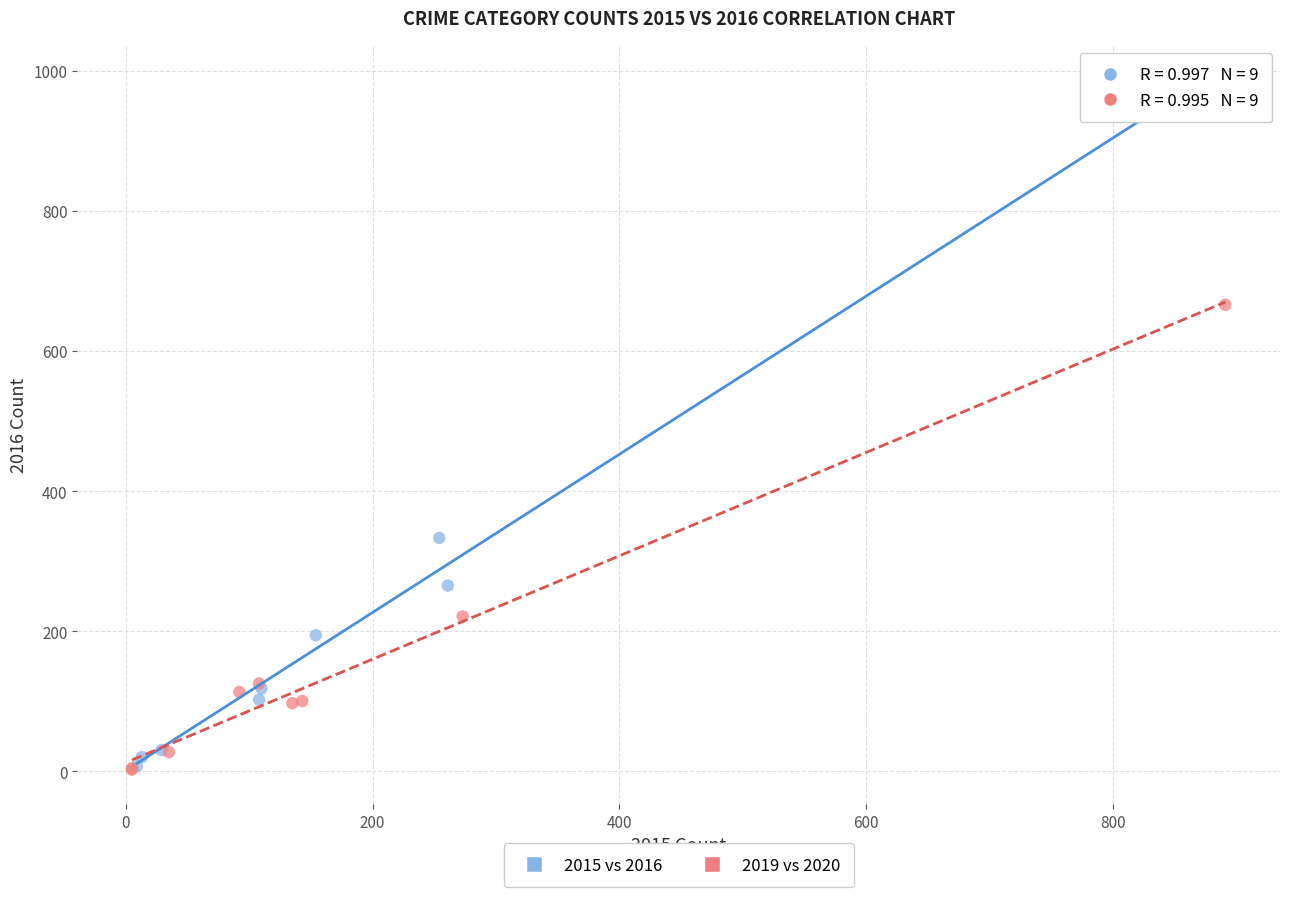

Which series contains the highest Y value?

2015 vs 2016